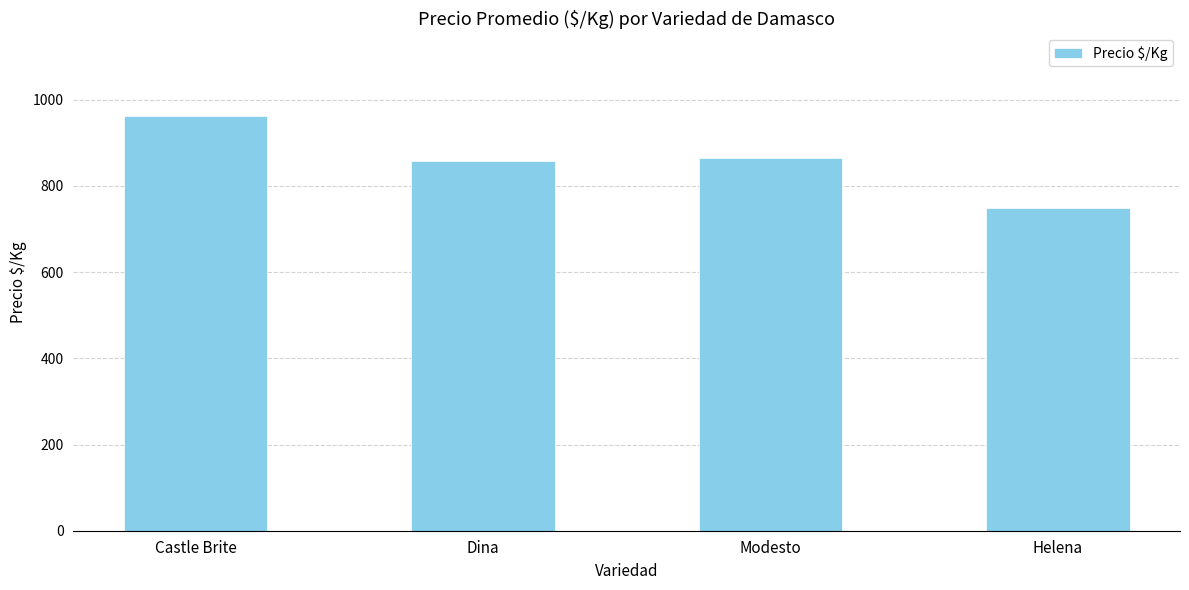

True or false: the data shows 961.8 at Castle Brite.

True